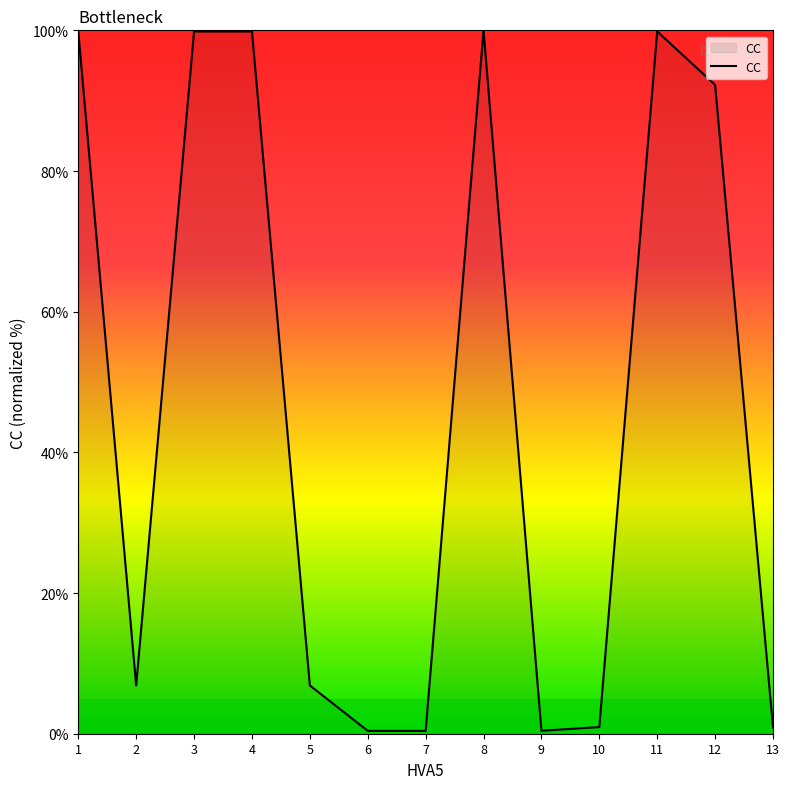

How many interior local valleys (lower than both neighbors) does the data have?

3